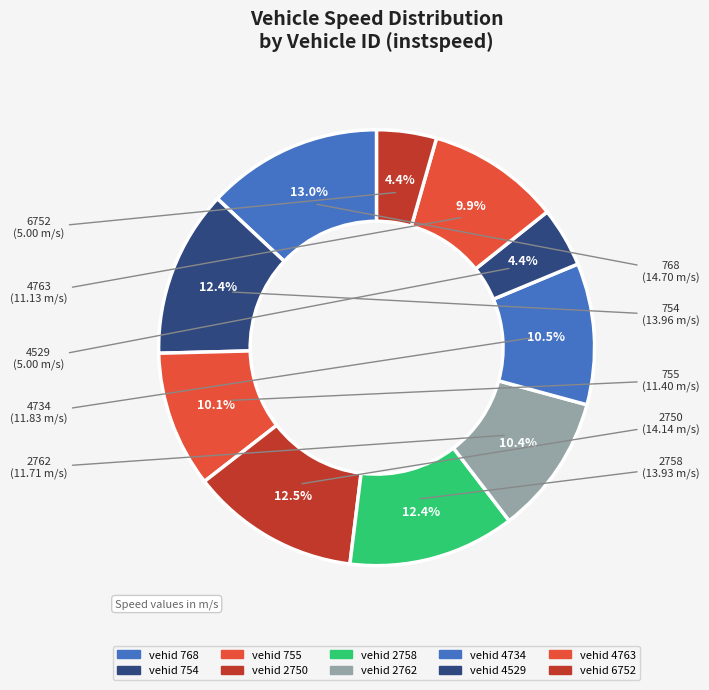

How many segments does this pie chart have?

10